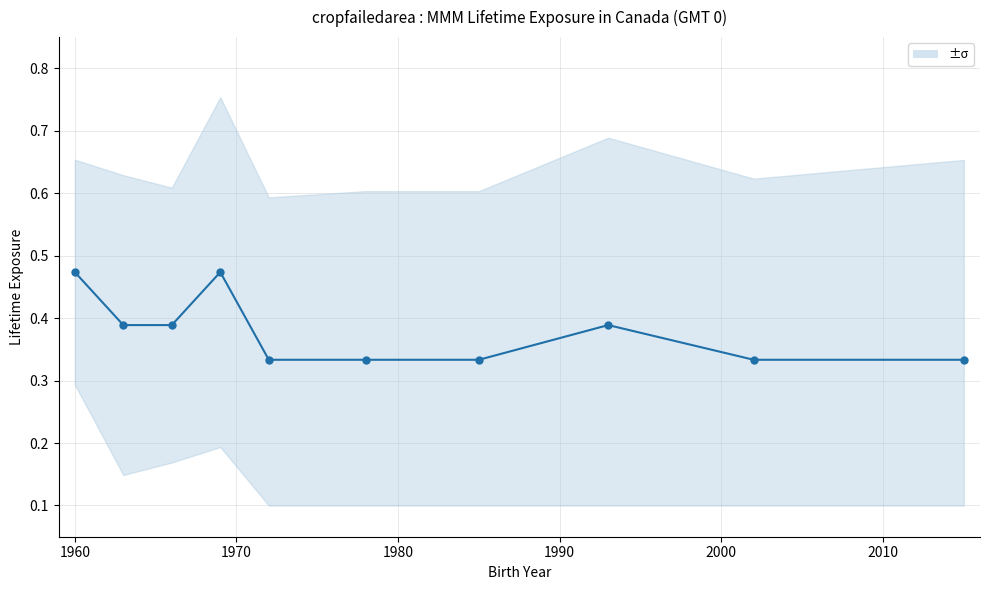

Read the value at 1990.

0.3